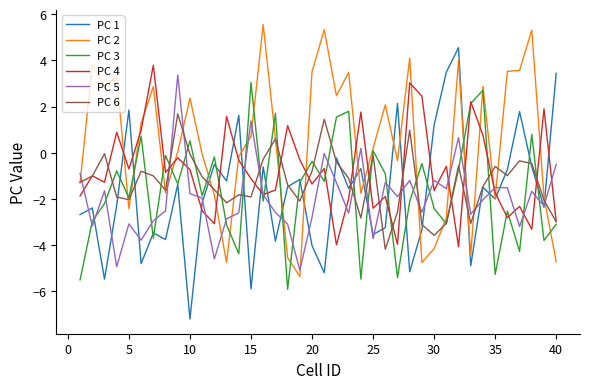

Which series has the largest total across all categories?

PC 2